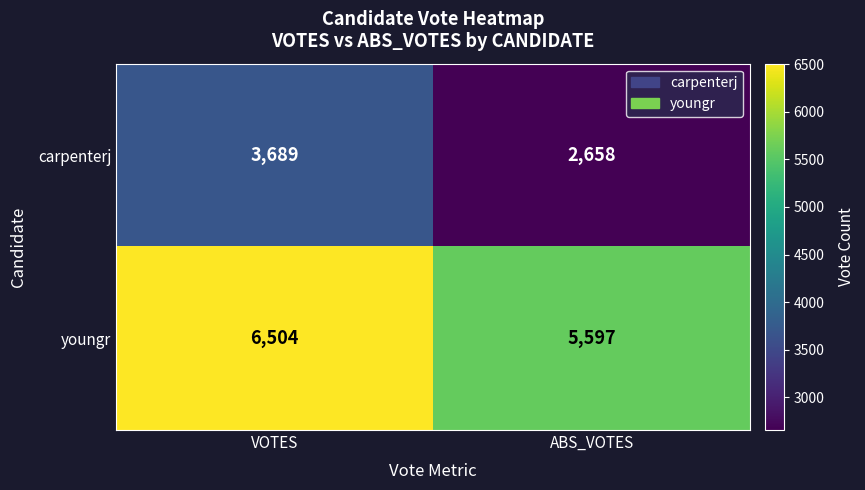

List the series in order of their peak value, lowest first.

carpenterj, youngr